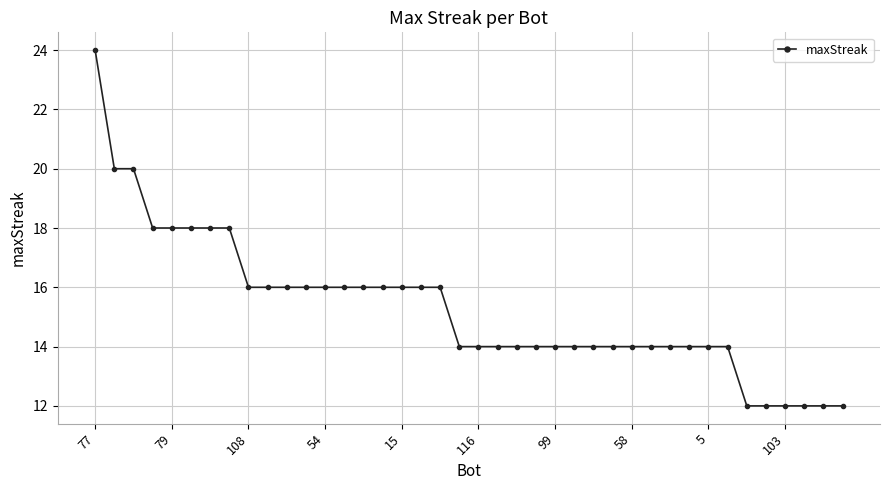

What is the difference between the second highest and minimum values?

8